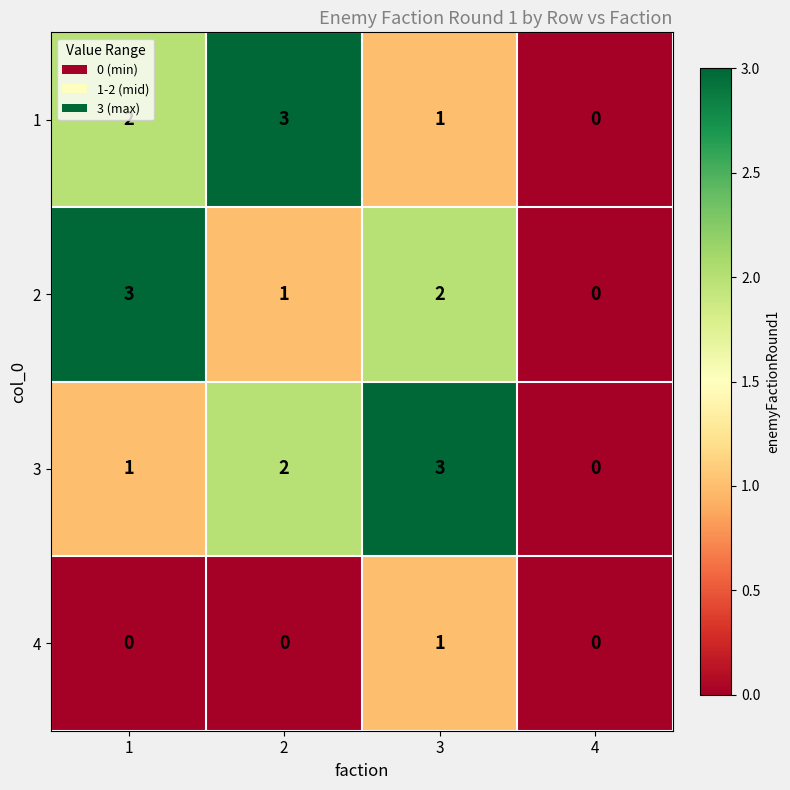

What is the highest value of the 3 series?

3